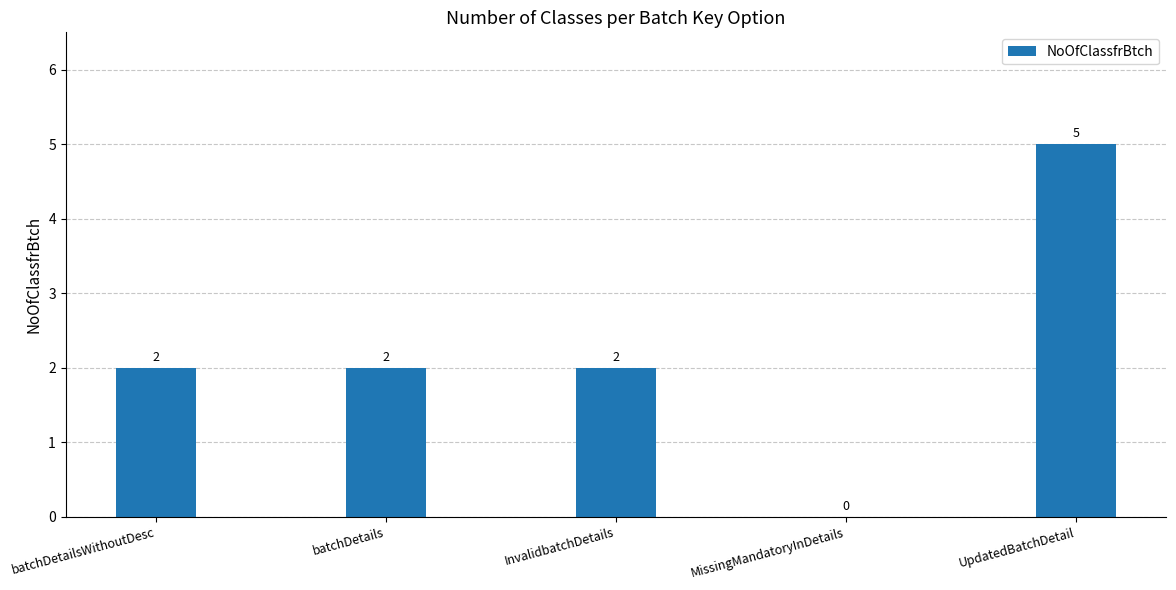

What is the ratio of the value at batchDetails to the value at InvalidbatchDetails?

1.0